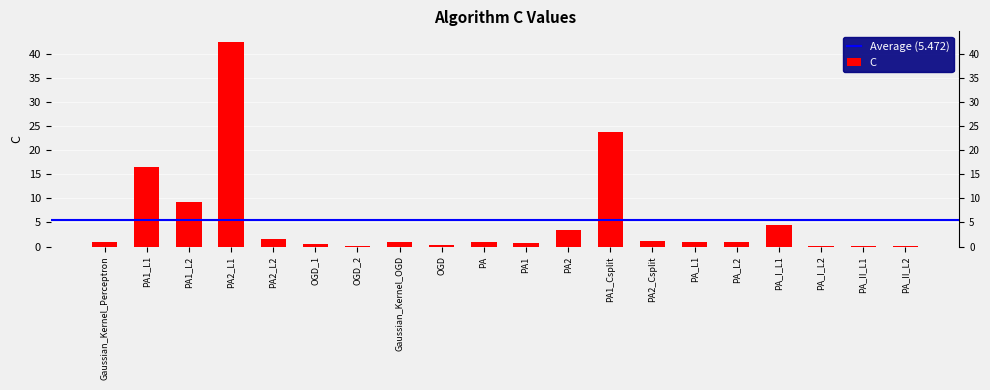

What is the maximum value shown in the chart?

42.5